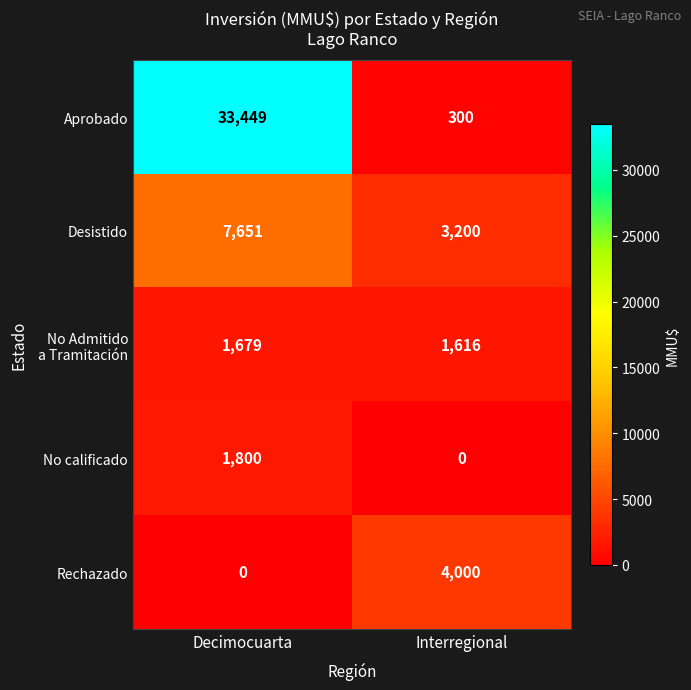

Which category has the highest value across all series?

Decimocuarta